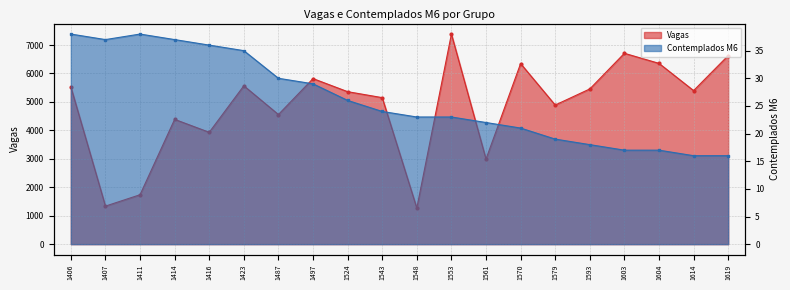

Which has a higher value, 1524 or 1603?

1603